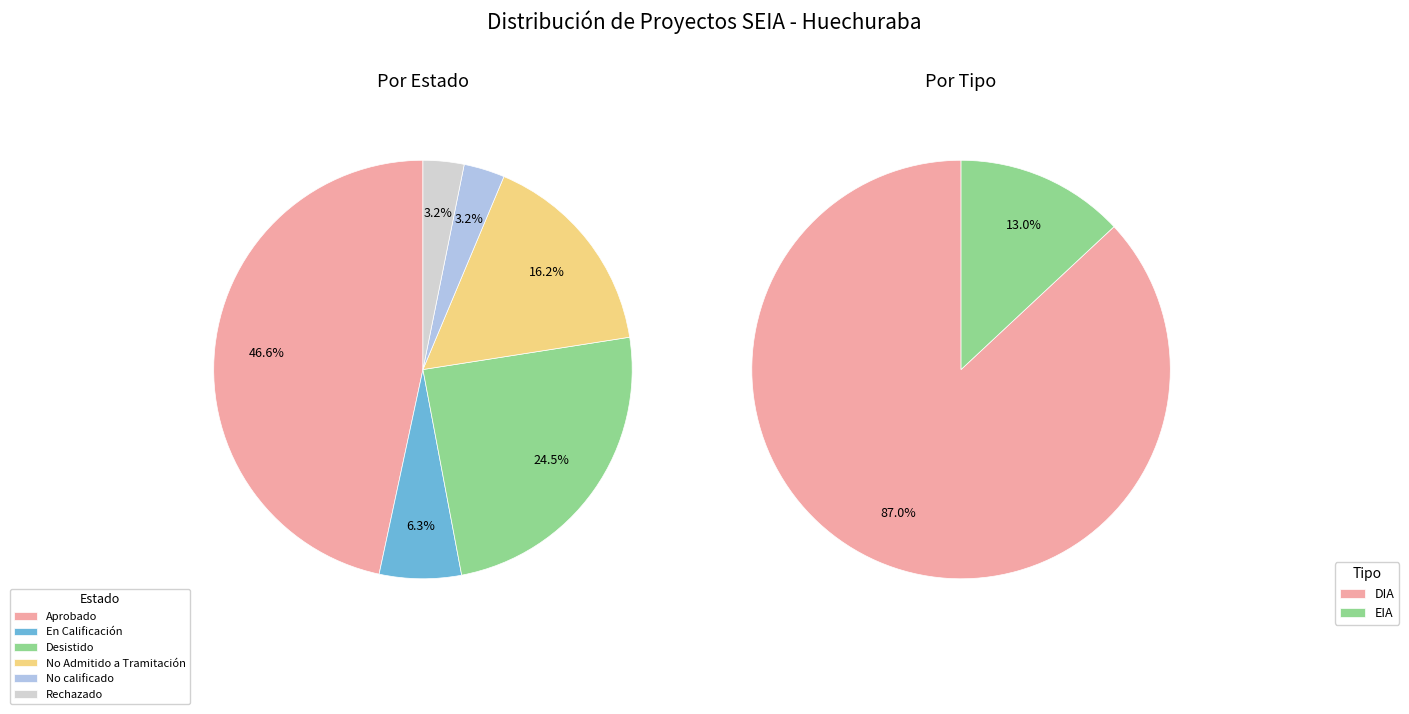

What percentage is the En Calificación slice, to the nearest percent?

6%